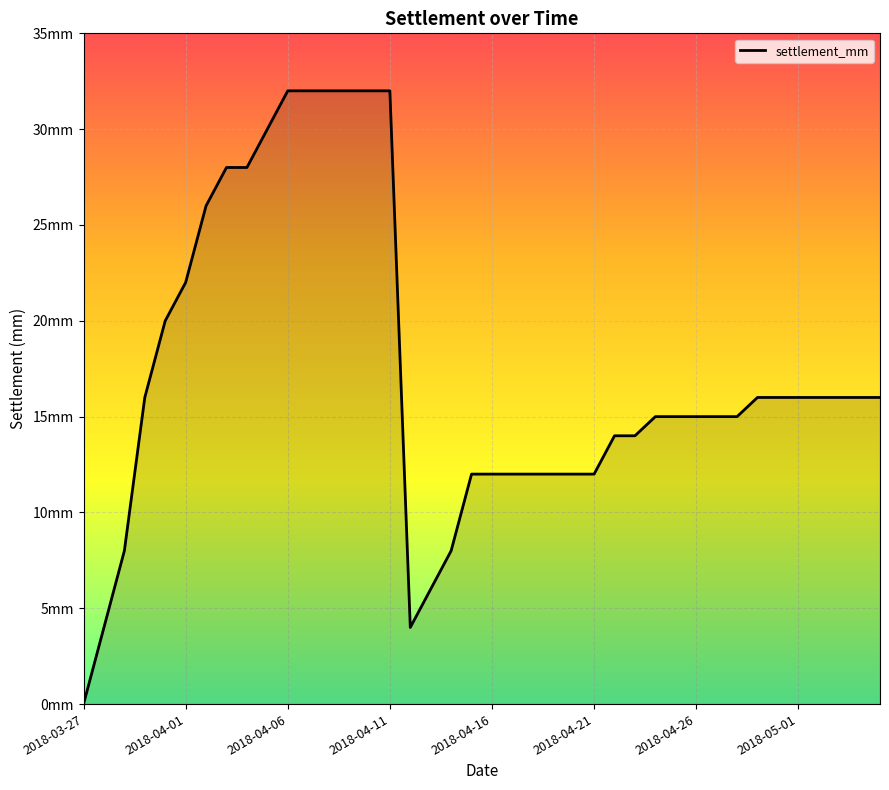

Does the chart have visible grid lines?

Yes